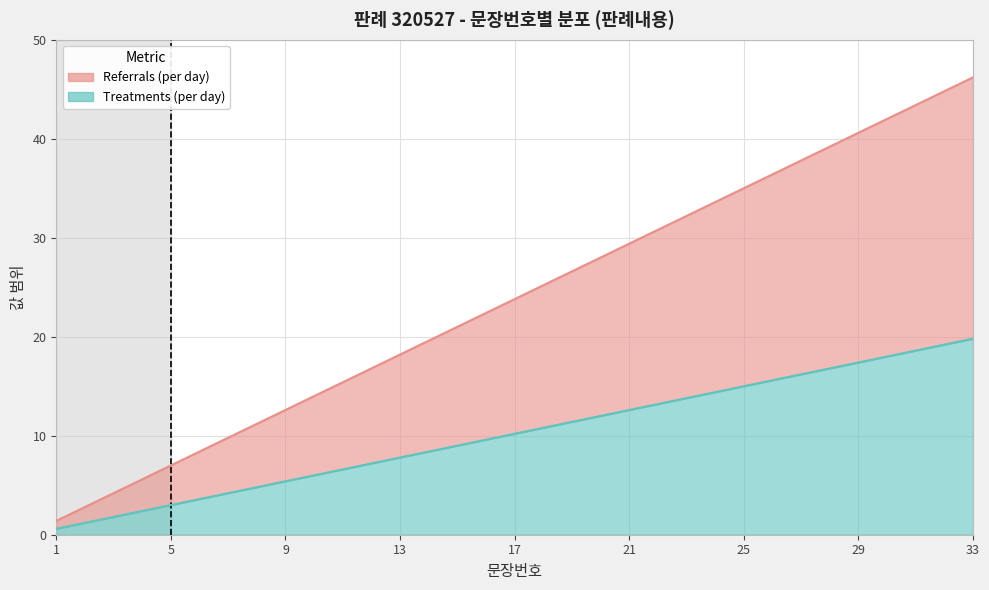

True or false: 문장번호 and upper intersect in this chart.

False